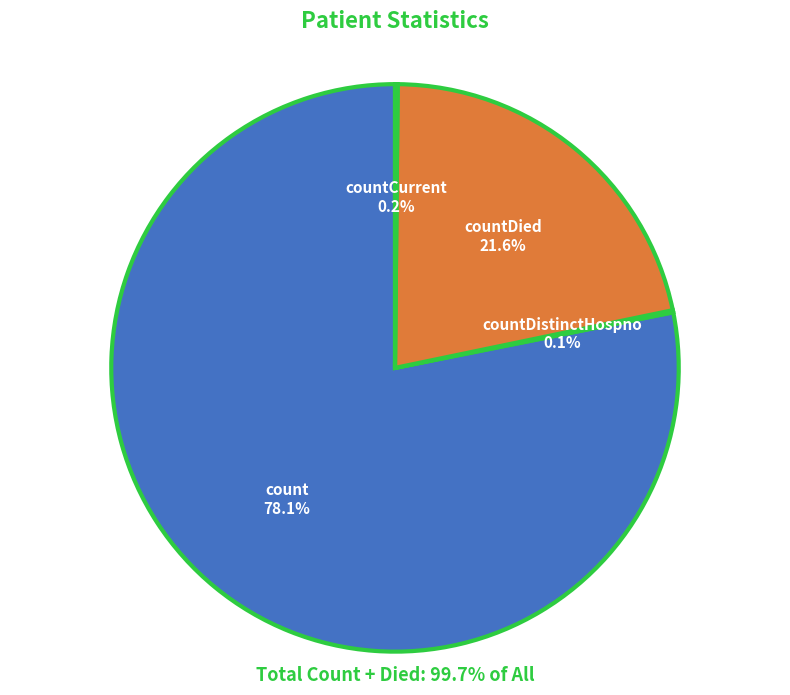

Between count and countDied, which is larger?

count